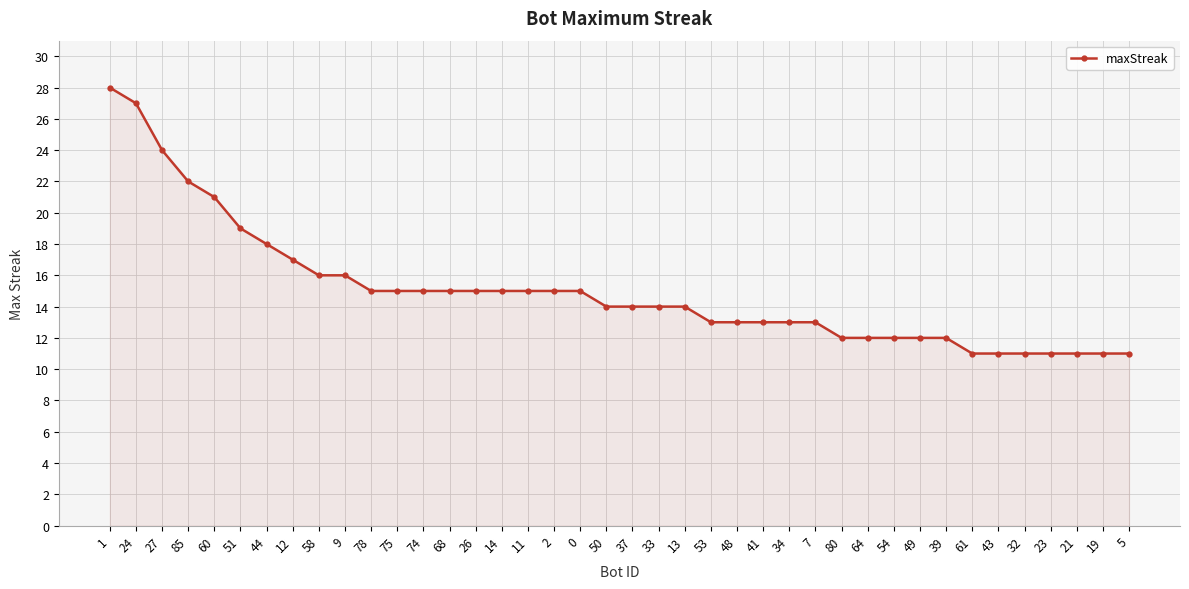

What is the minimum value shown in the chart?

11